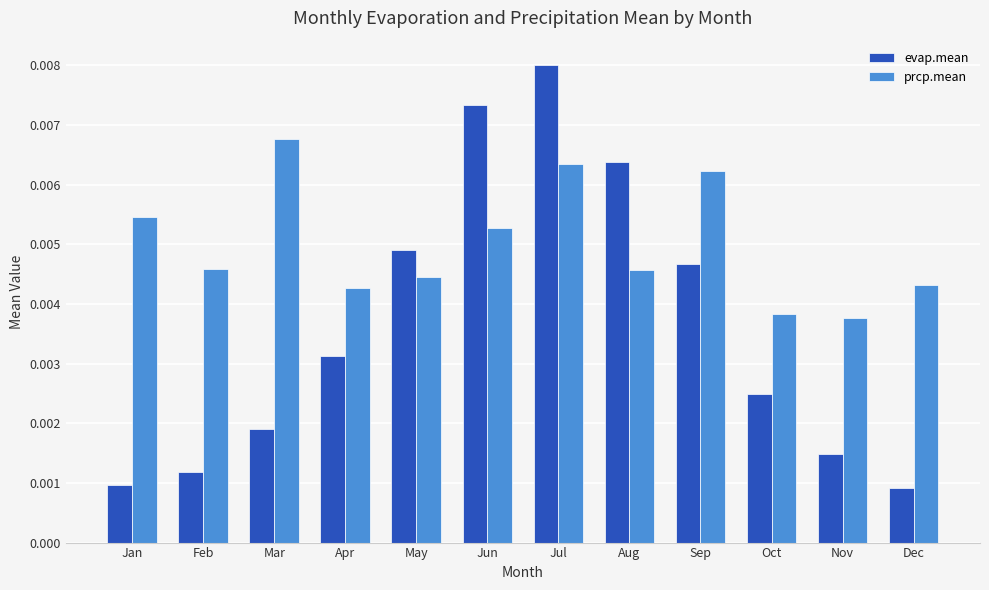

How many groups of bars are there?

12